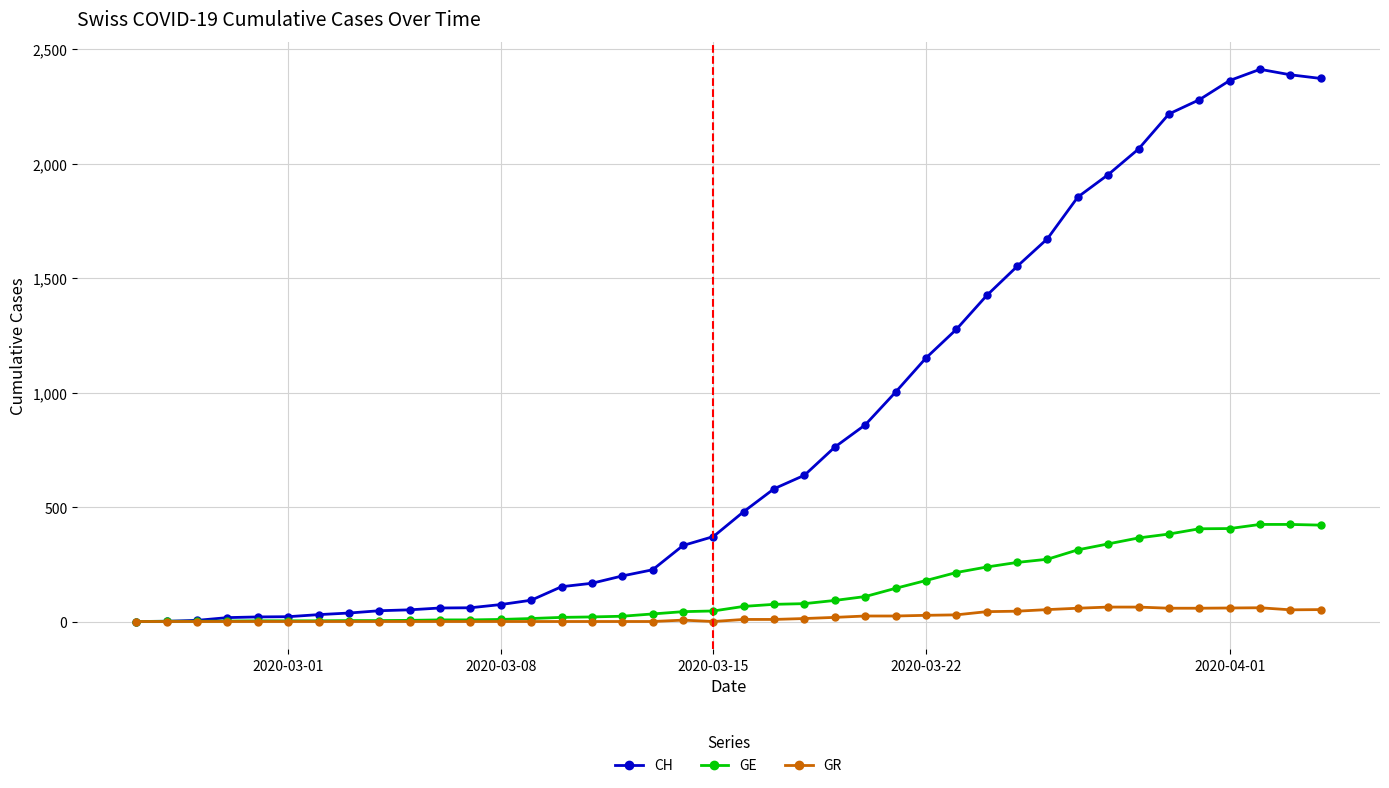

What is the sum of all CH values?

33259